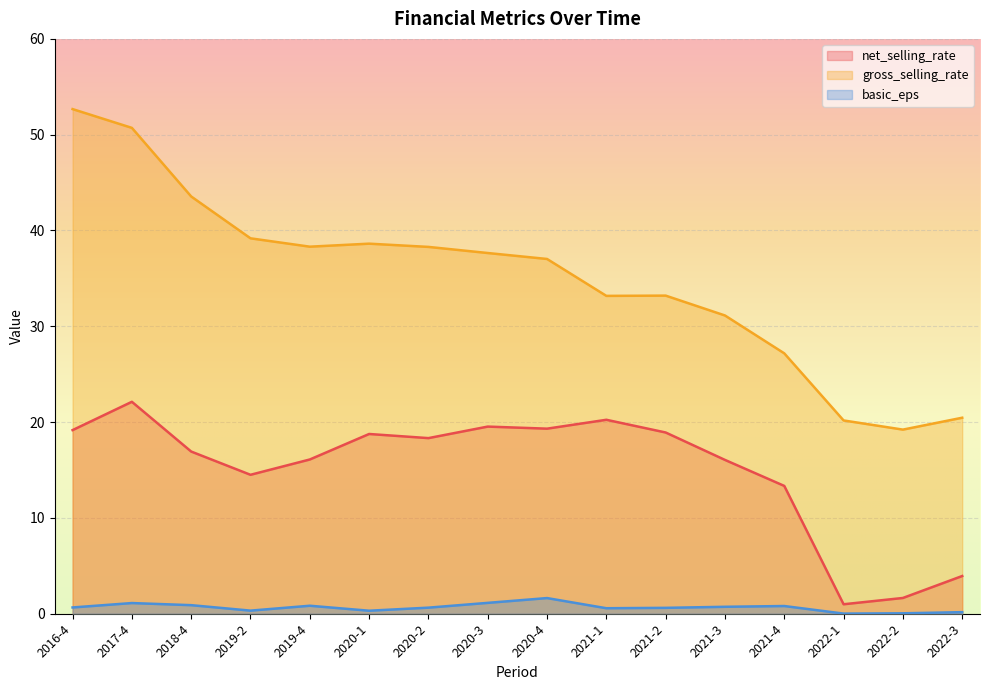

What is the total value across all series at 2021-2?

52.7